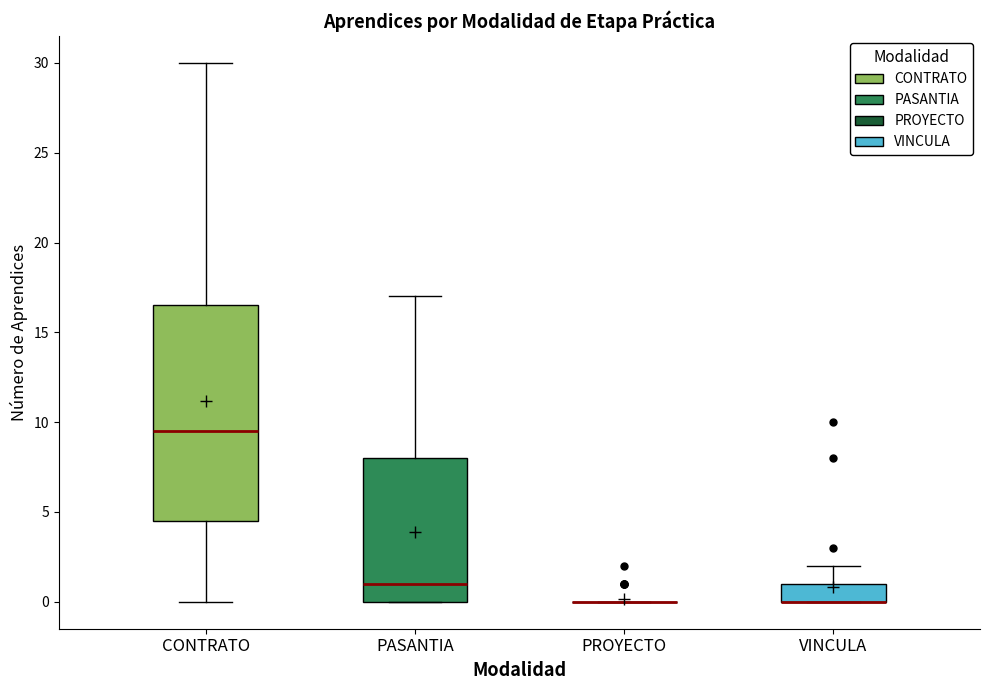

Where does the median line of the box for PASANTIA sit on the y-axis? The values are not printed on the chart, so give them approximately, as read against the axis.

1.0